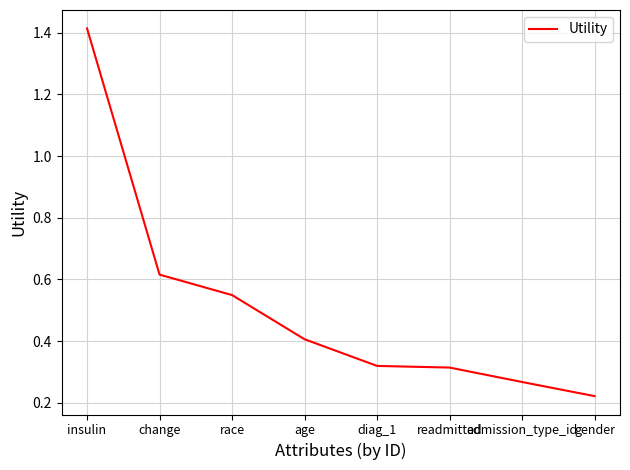

Which category has the highest value across all series?

insulin